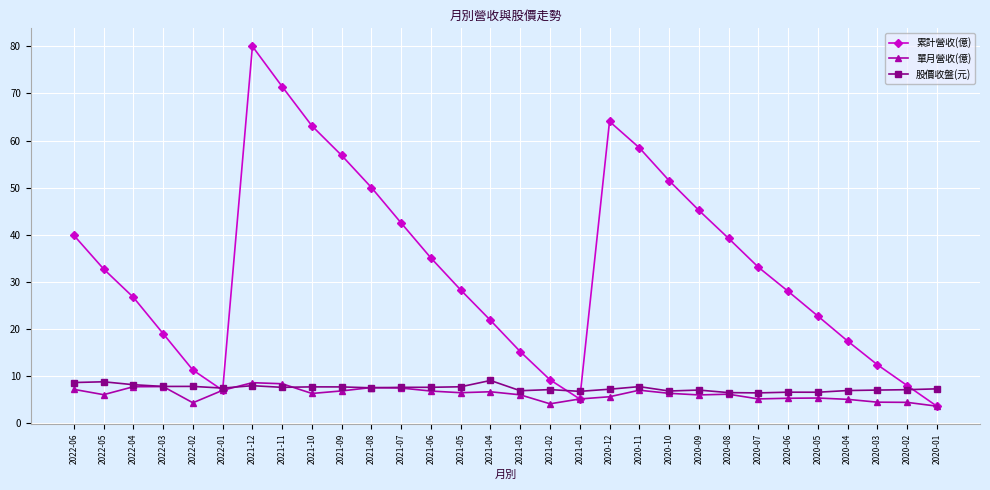

What is the maximum value for 累計營收(億)?

80.0